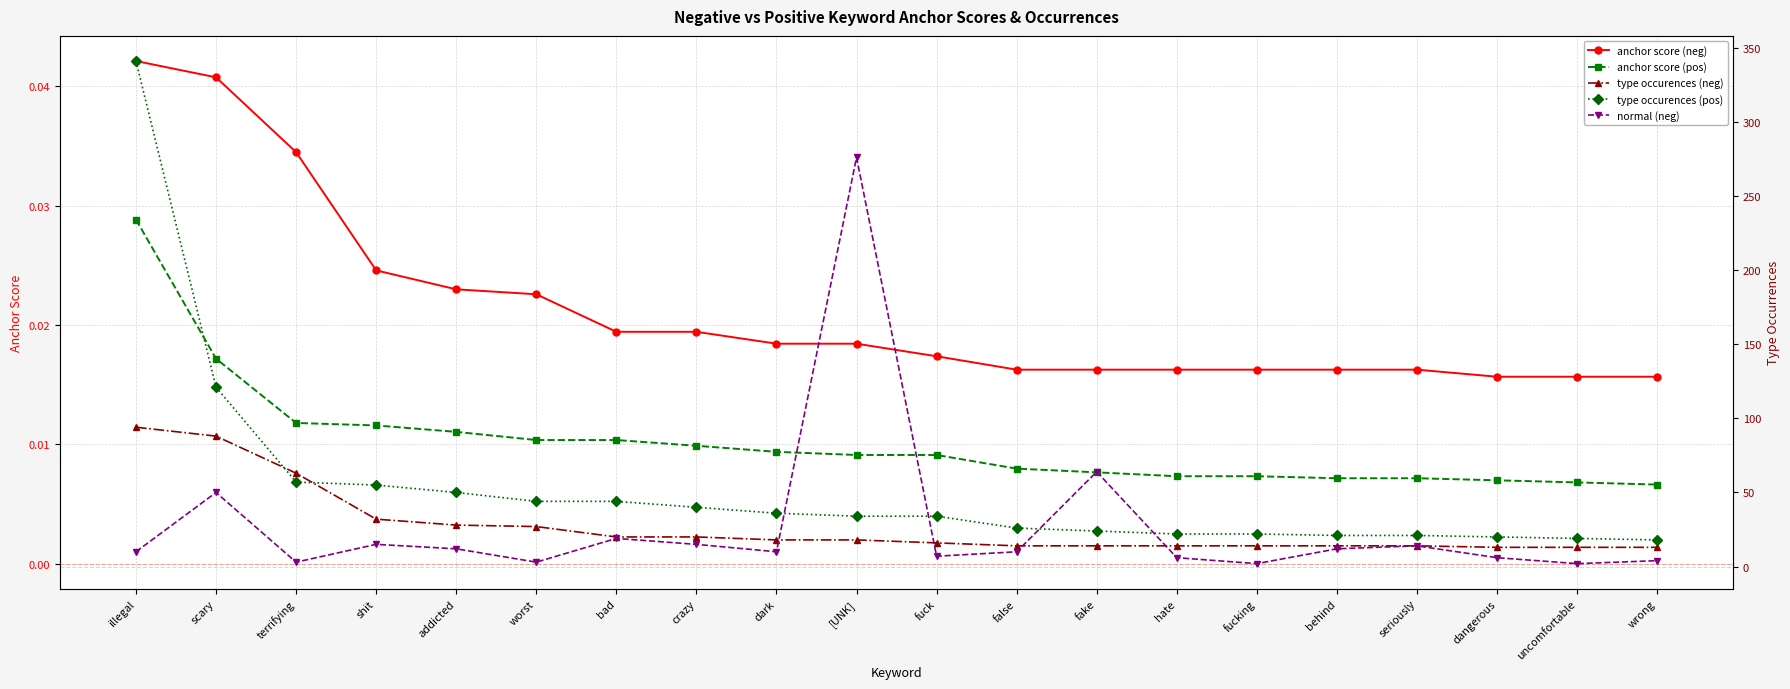

Which category has the lowest value across all series?

wrong